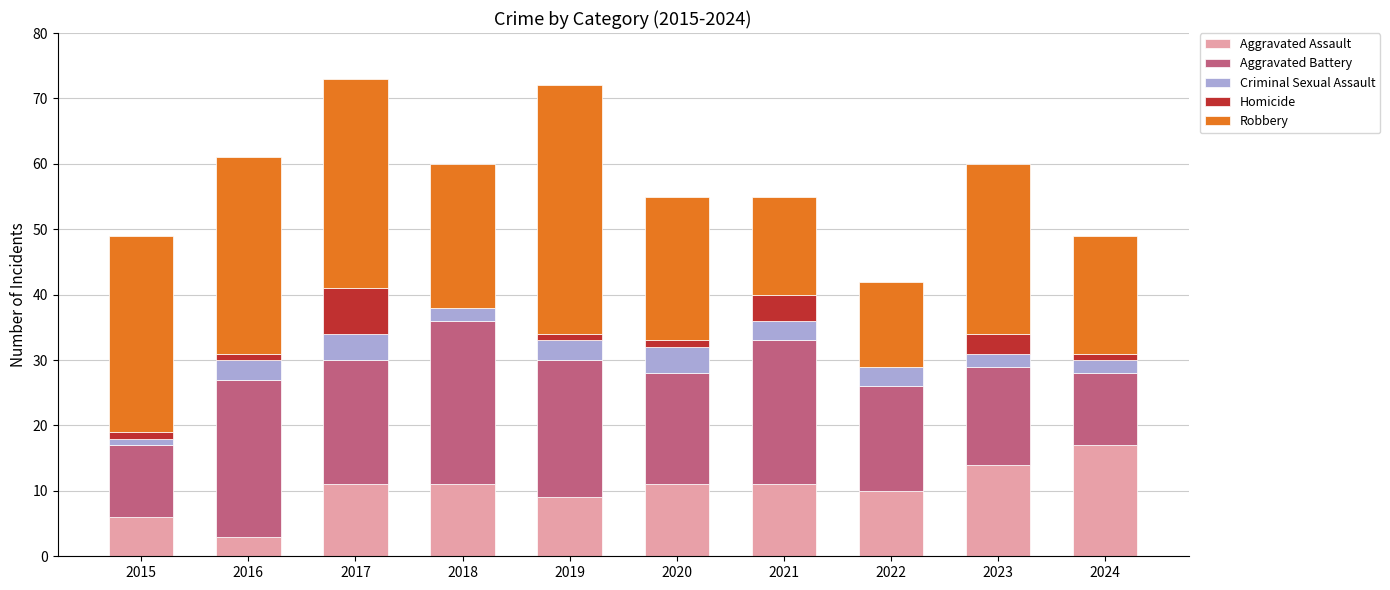

What is the total value across all series at 2022?

42